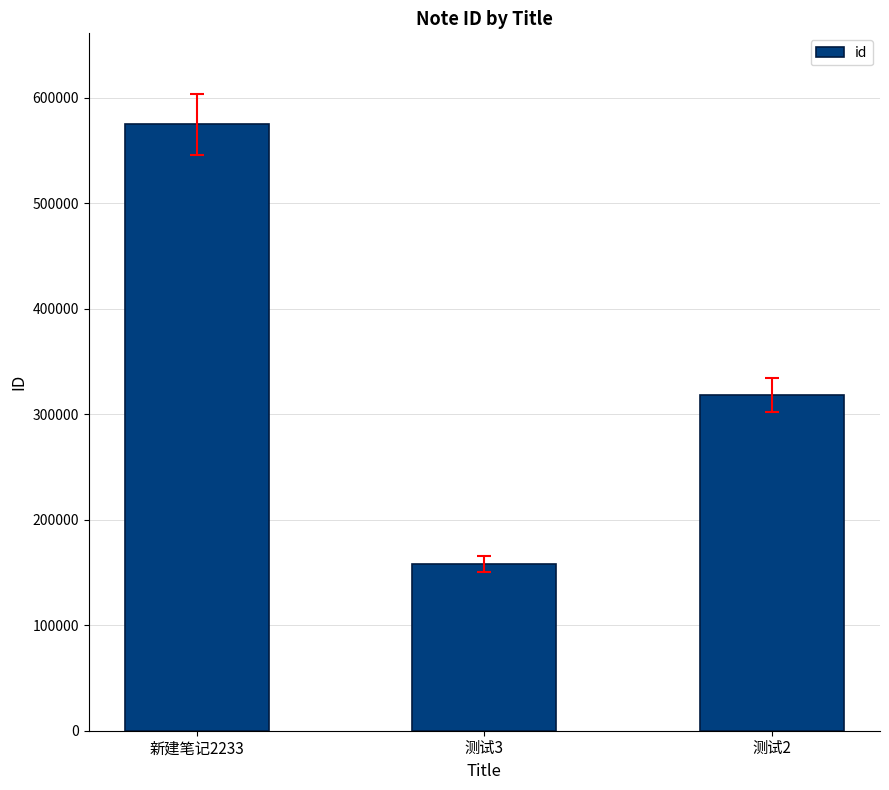

At which label does the data first exceed 318051?

新建笔记2233